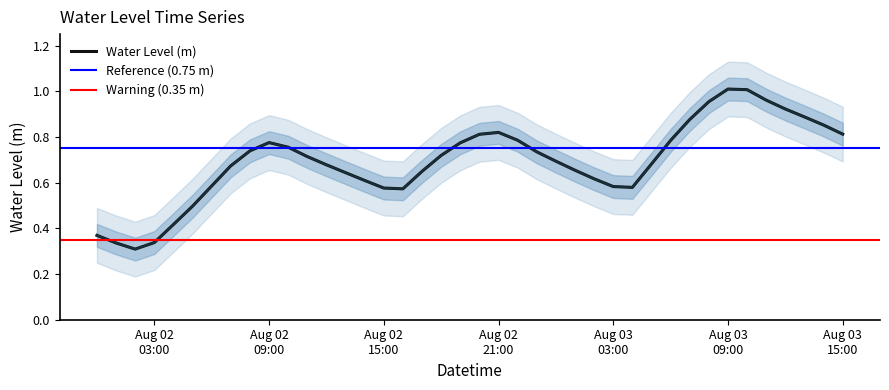

Does the chart have visible grid lines?

No